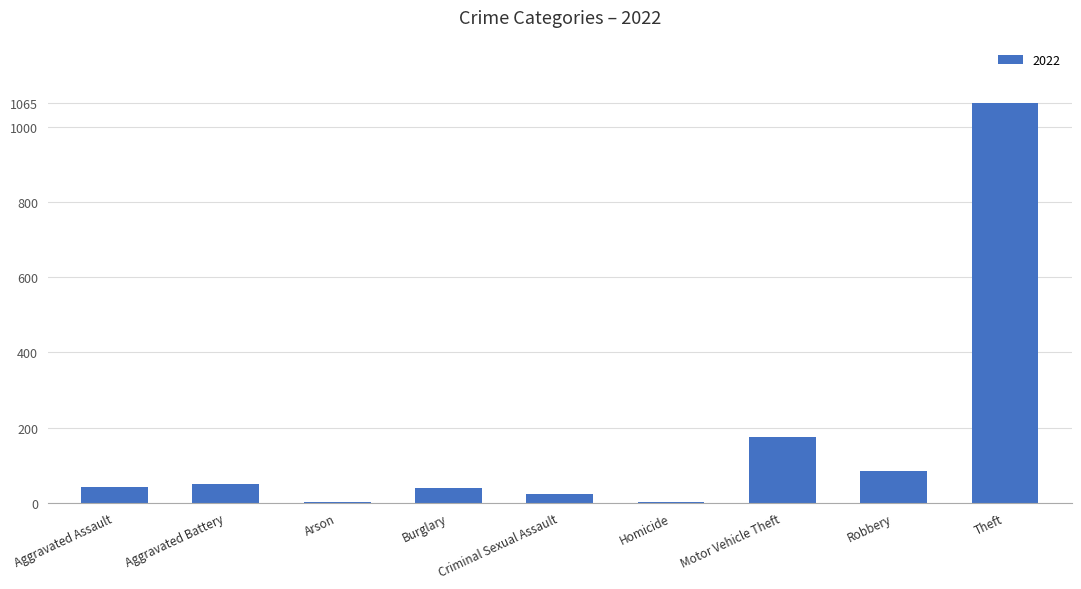

Which has a higher value, Arson or Theft?

Theft